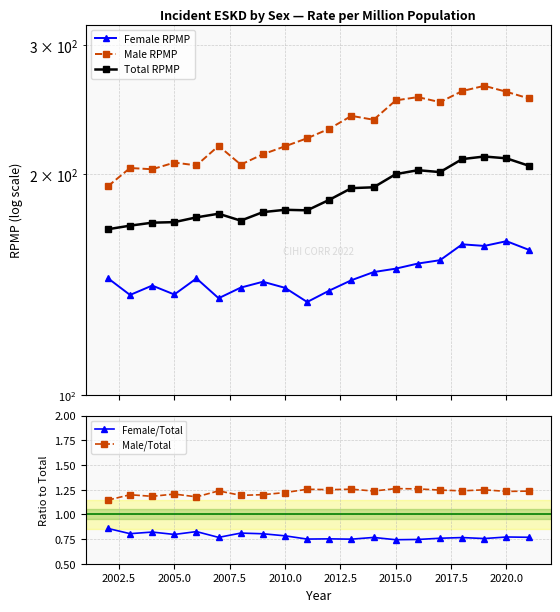

True or false: Male/Total and Female/Total cross at least once.

False